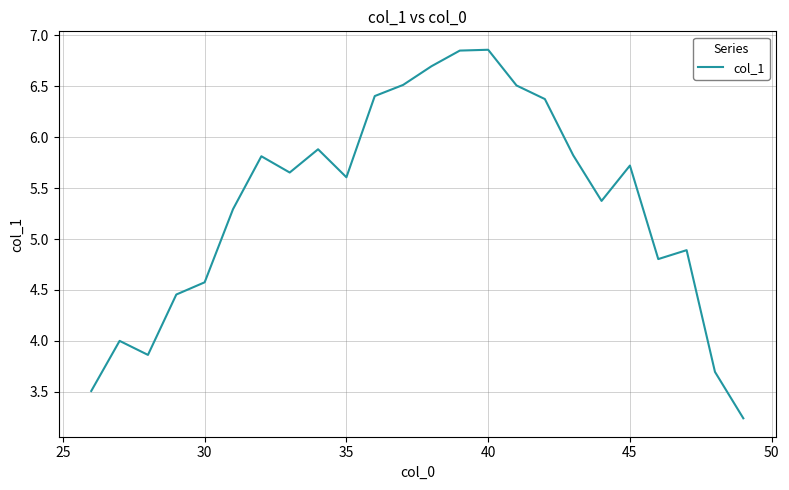

What is the difference between the maximum and minimum values?

3.6